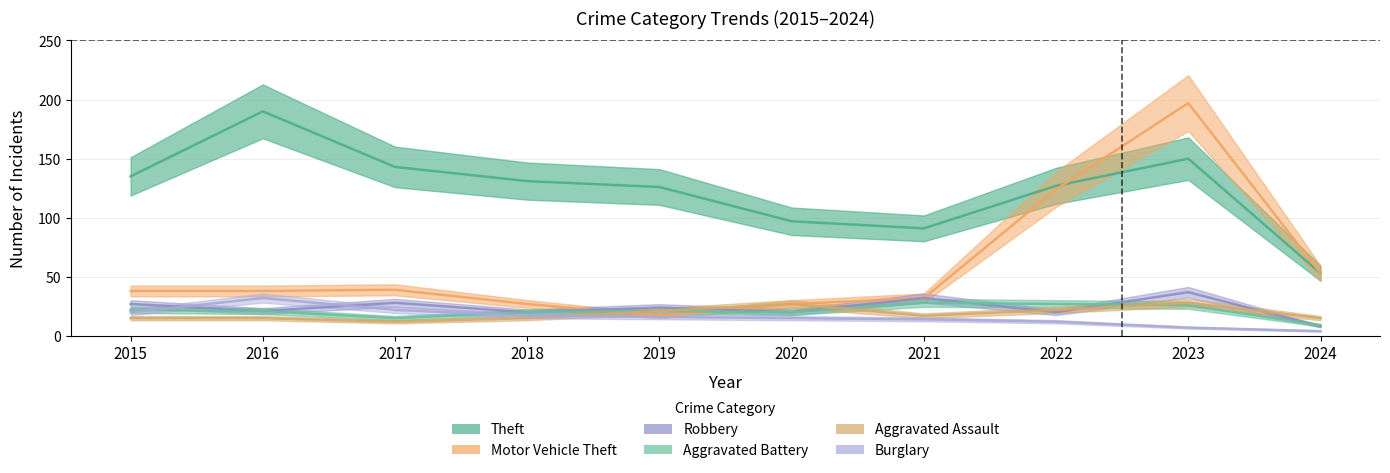

Where is the first local minimum for Theft?

2021